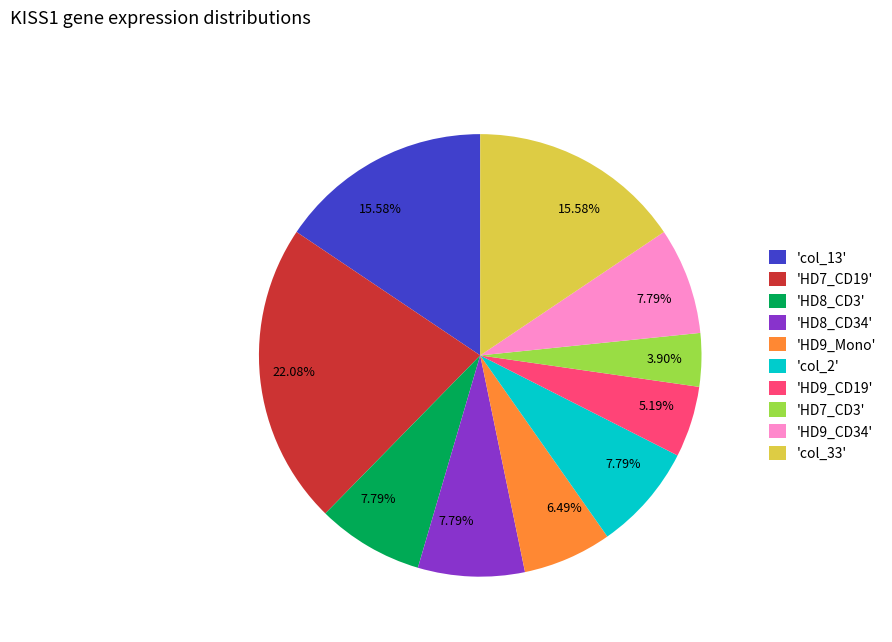

Between 'HD9_Mono' and 'col_2', which is larger?

'col_2'